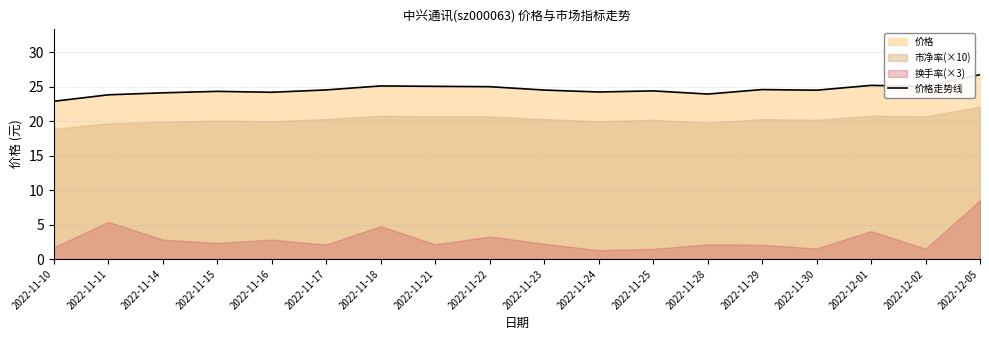

Reading left to right, transcribe all the data shown in this chart.

22.9	23.8	24.1	24.3	24.2	24.5	25.1	25.1	25.0	24.5	24.2	24.4	23.9	24.6	24.5	25.2	25.1	26.8